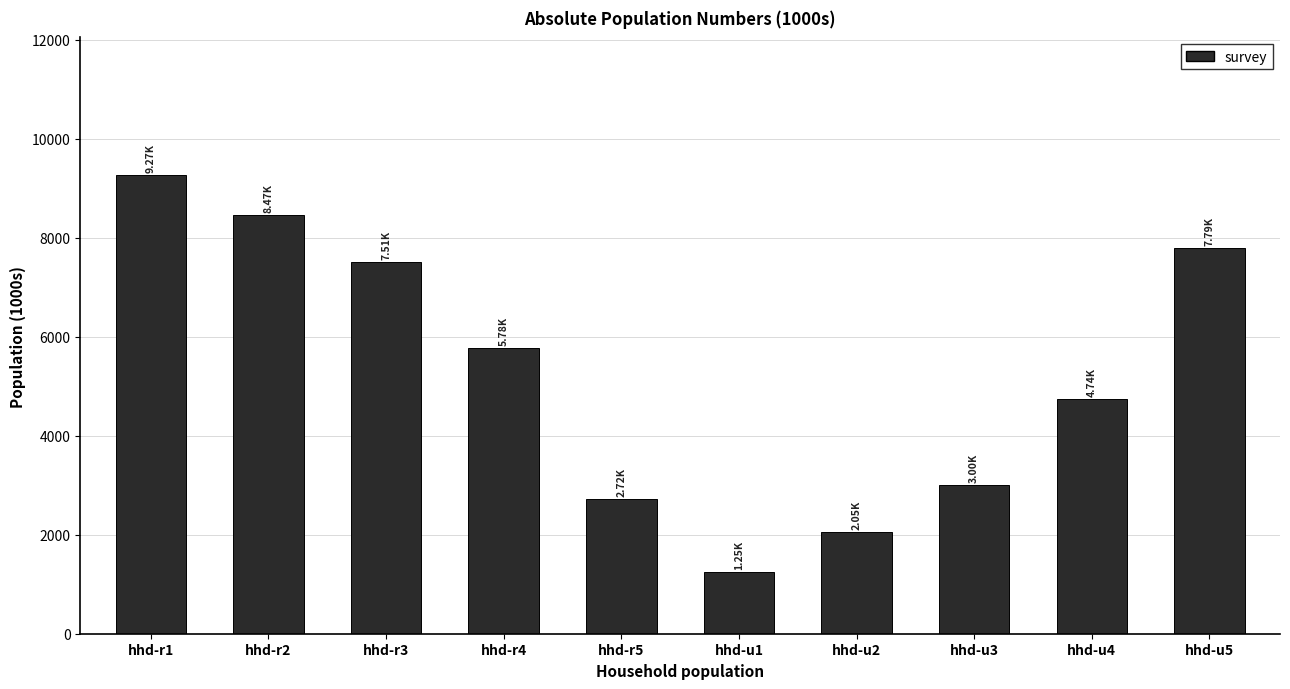

Are the bars horizontal?

No